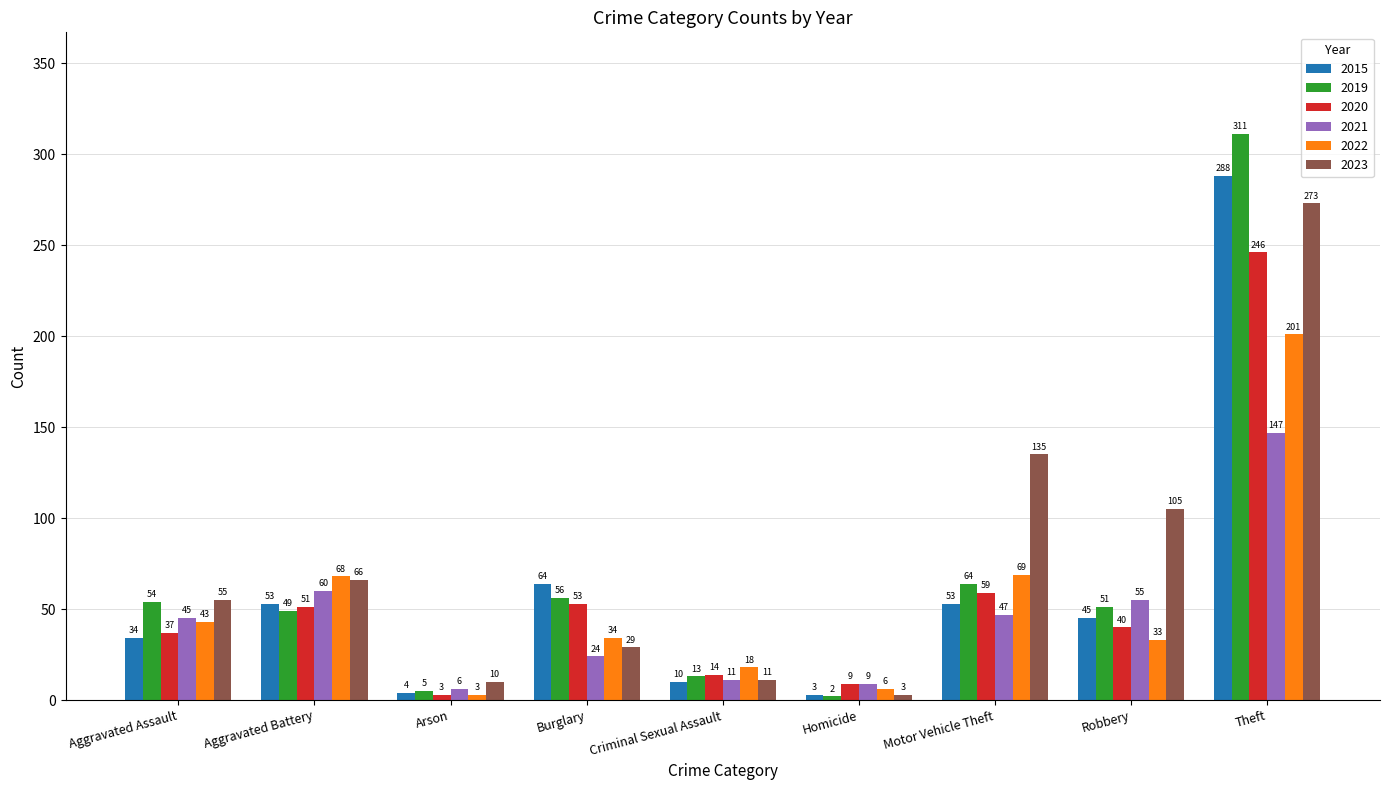

What is the greatest value displayed?

311